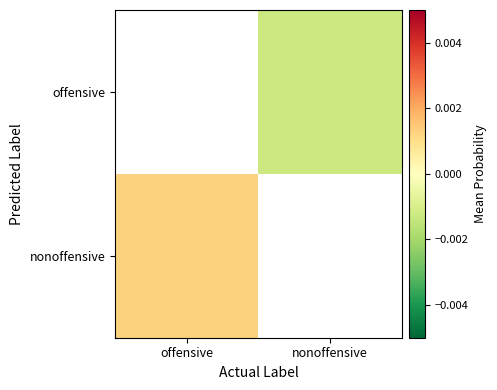

How many categories are shown in the chart?

2